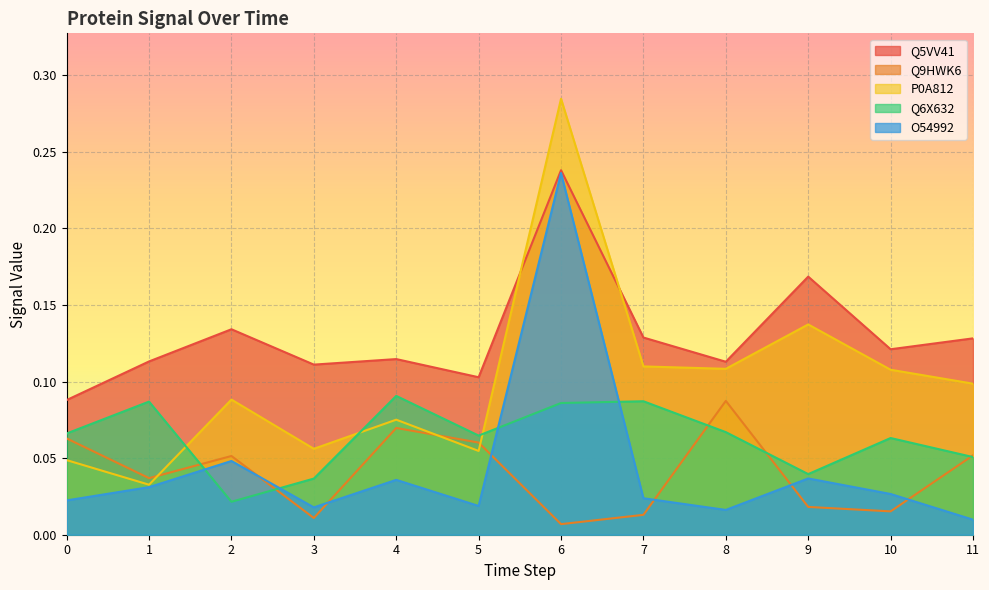

What is the sum of the O54992 values at 2 and 9?

0.1